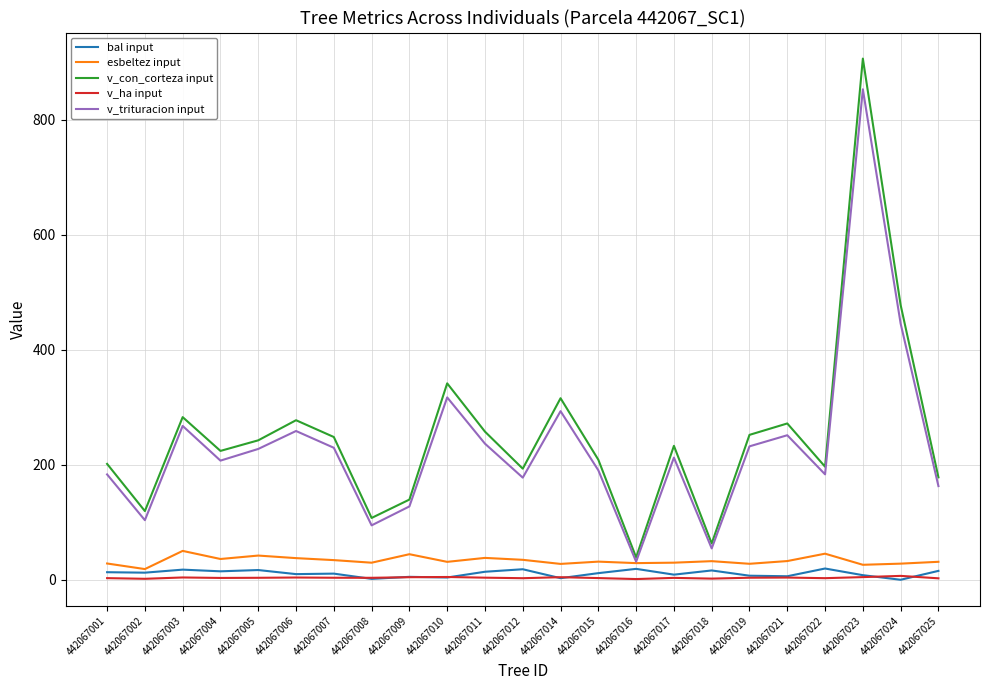

What is the approximate value of v_ha input at 442067018?

2.0